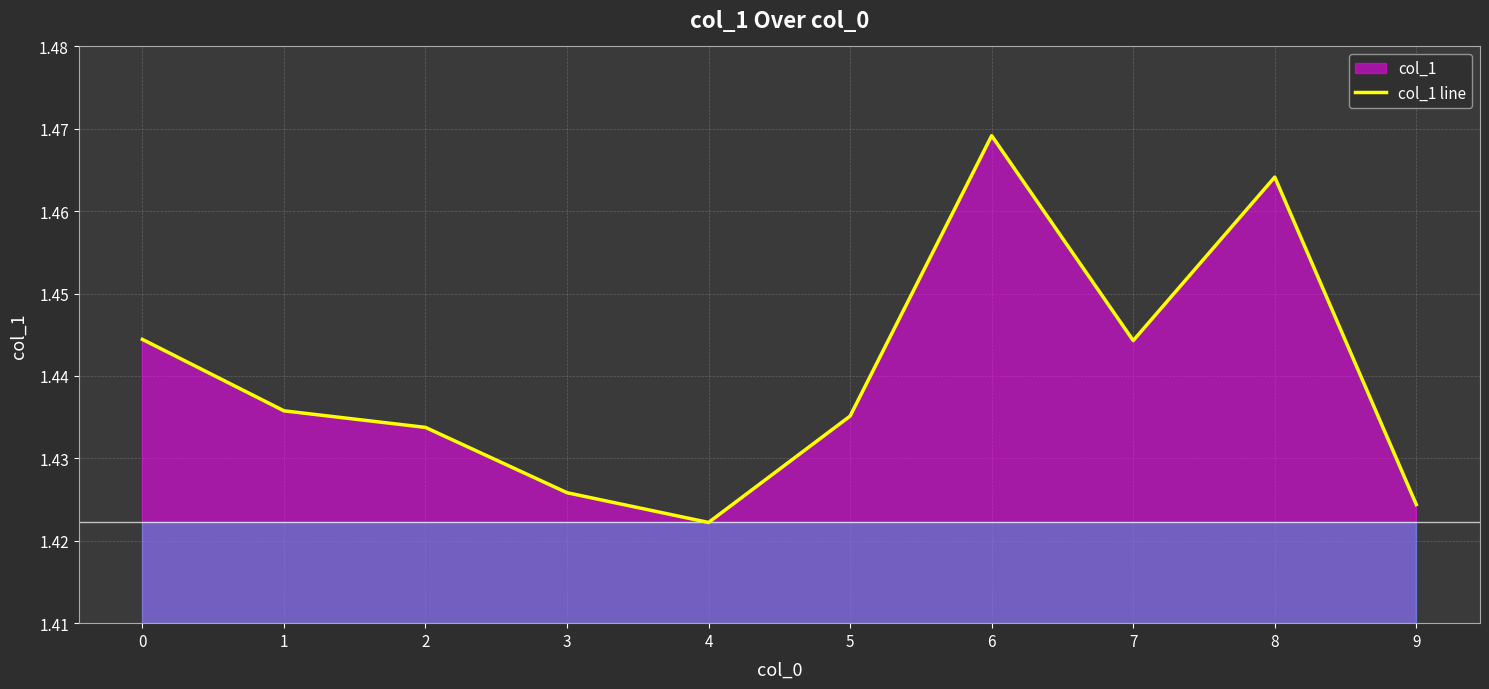

Reading left to right, extract all data points from this chart.

1.4	1.4	1.4	1.4	1.4	1.4	1.5	1.4	1.5	1.4